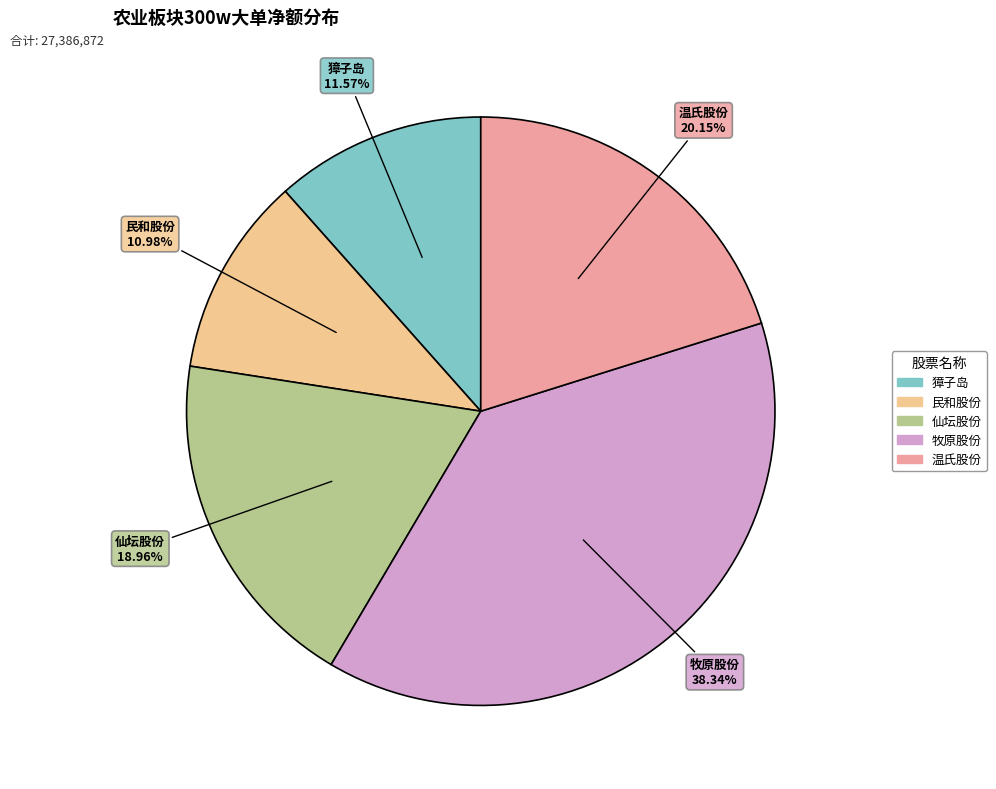

To the nearest percent, what portion does 仙坛股份 represent?

19%